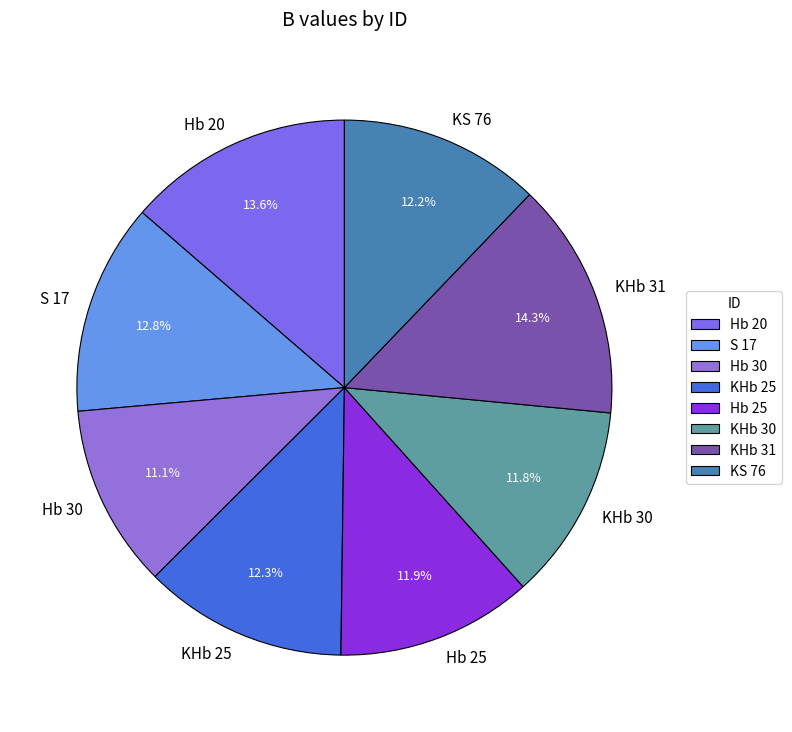

Which has a higher value, KS 76 or KHb 31?

KHb 31